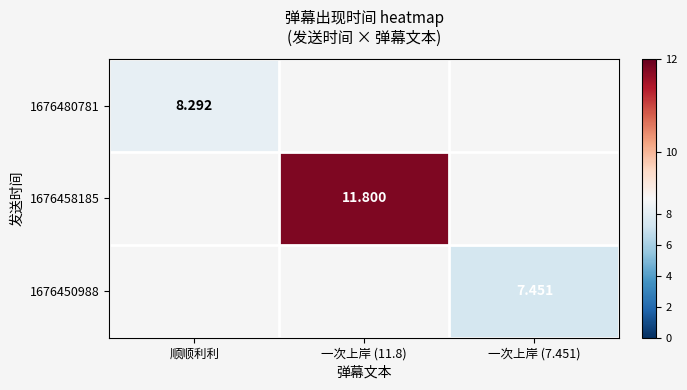

Which category has the lowest value across all series?

一次上岸 (7.451)